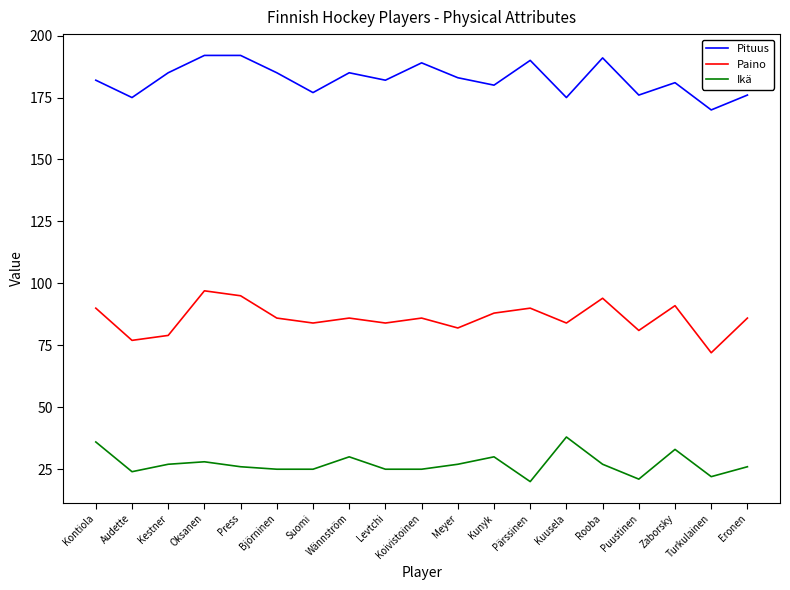

Is the value of Paino at Suomi greater than the value of Pituus at Kestner?

No